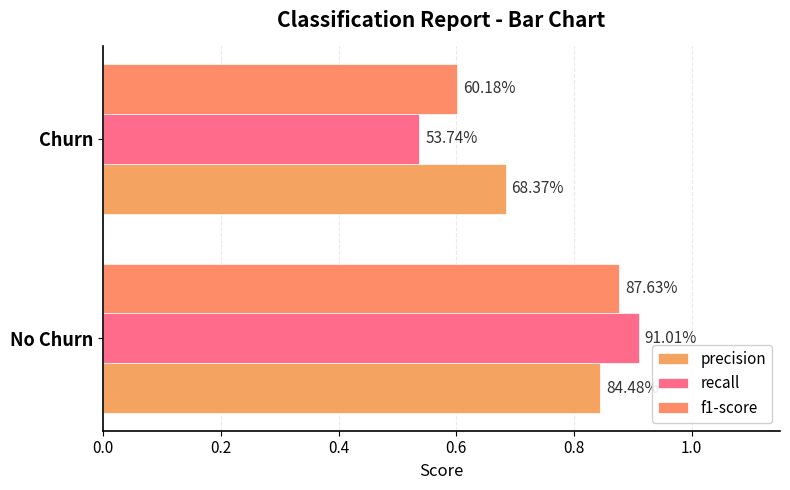

What is the value of the f1-score bar at the 2nd from the left?

0.6